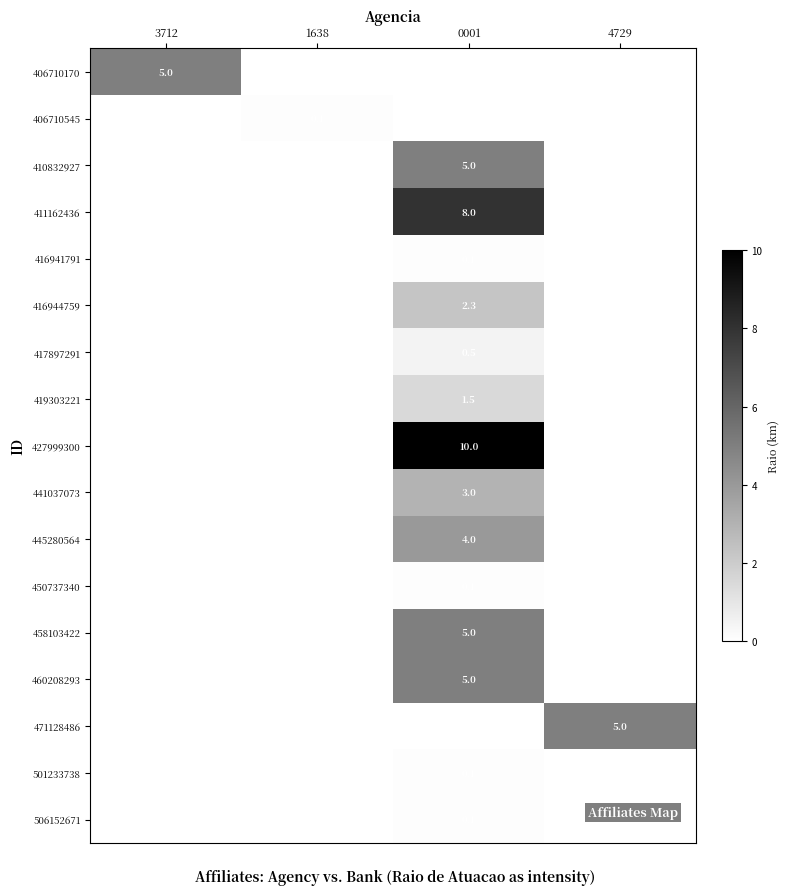

Is it true that 411162436 equals 8.0 at 0001?

True